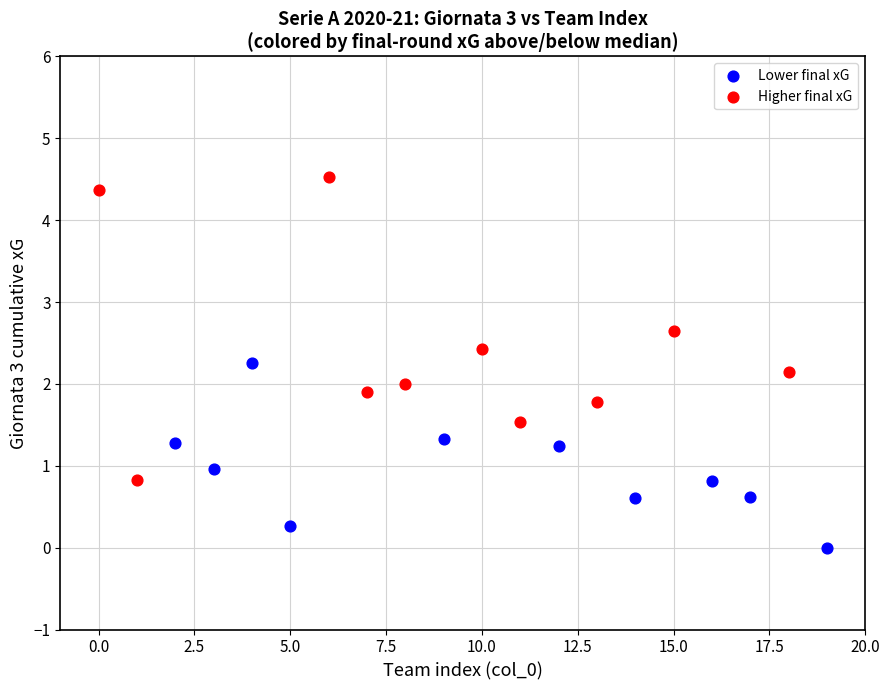

Which series reaches the minimum Y coordinate?

Lower final xG